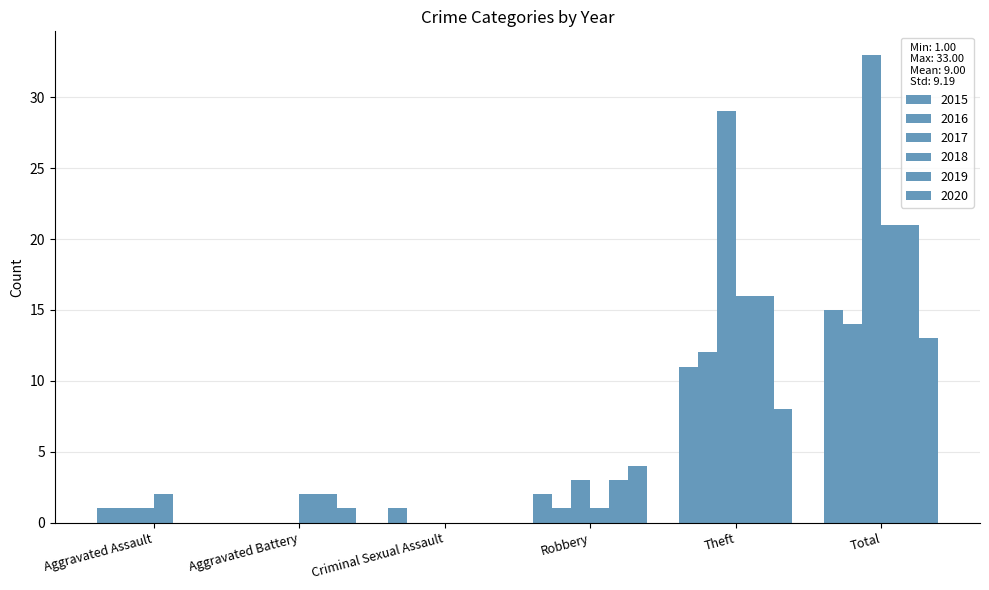

Count the number of data series in this chart.

6